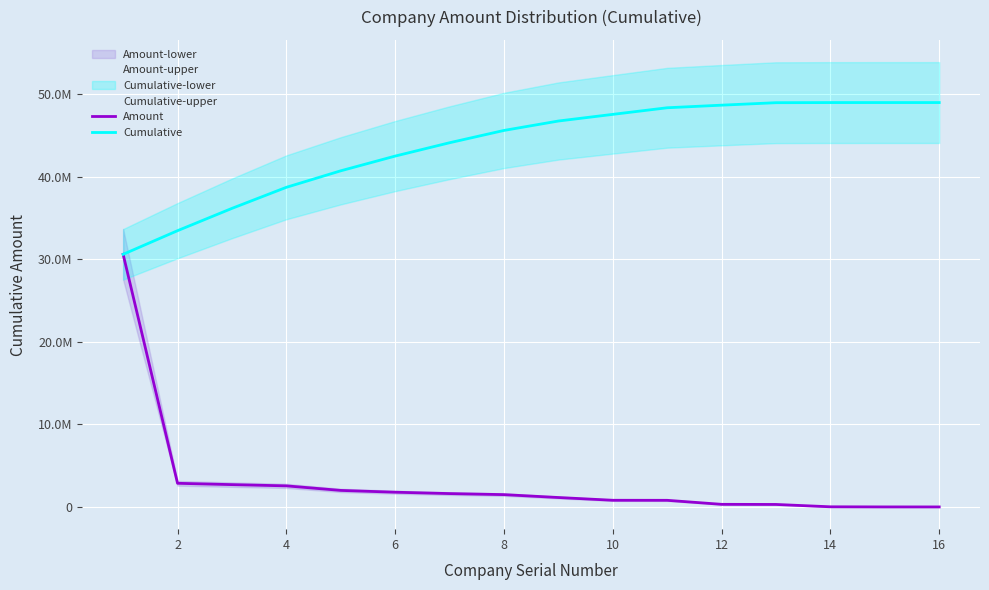

Is this an area chart (filled region under the line)?

No